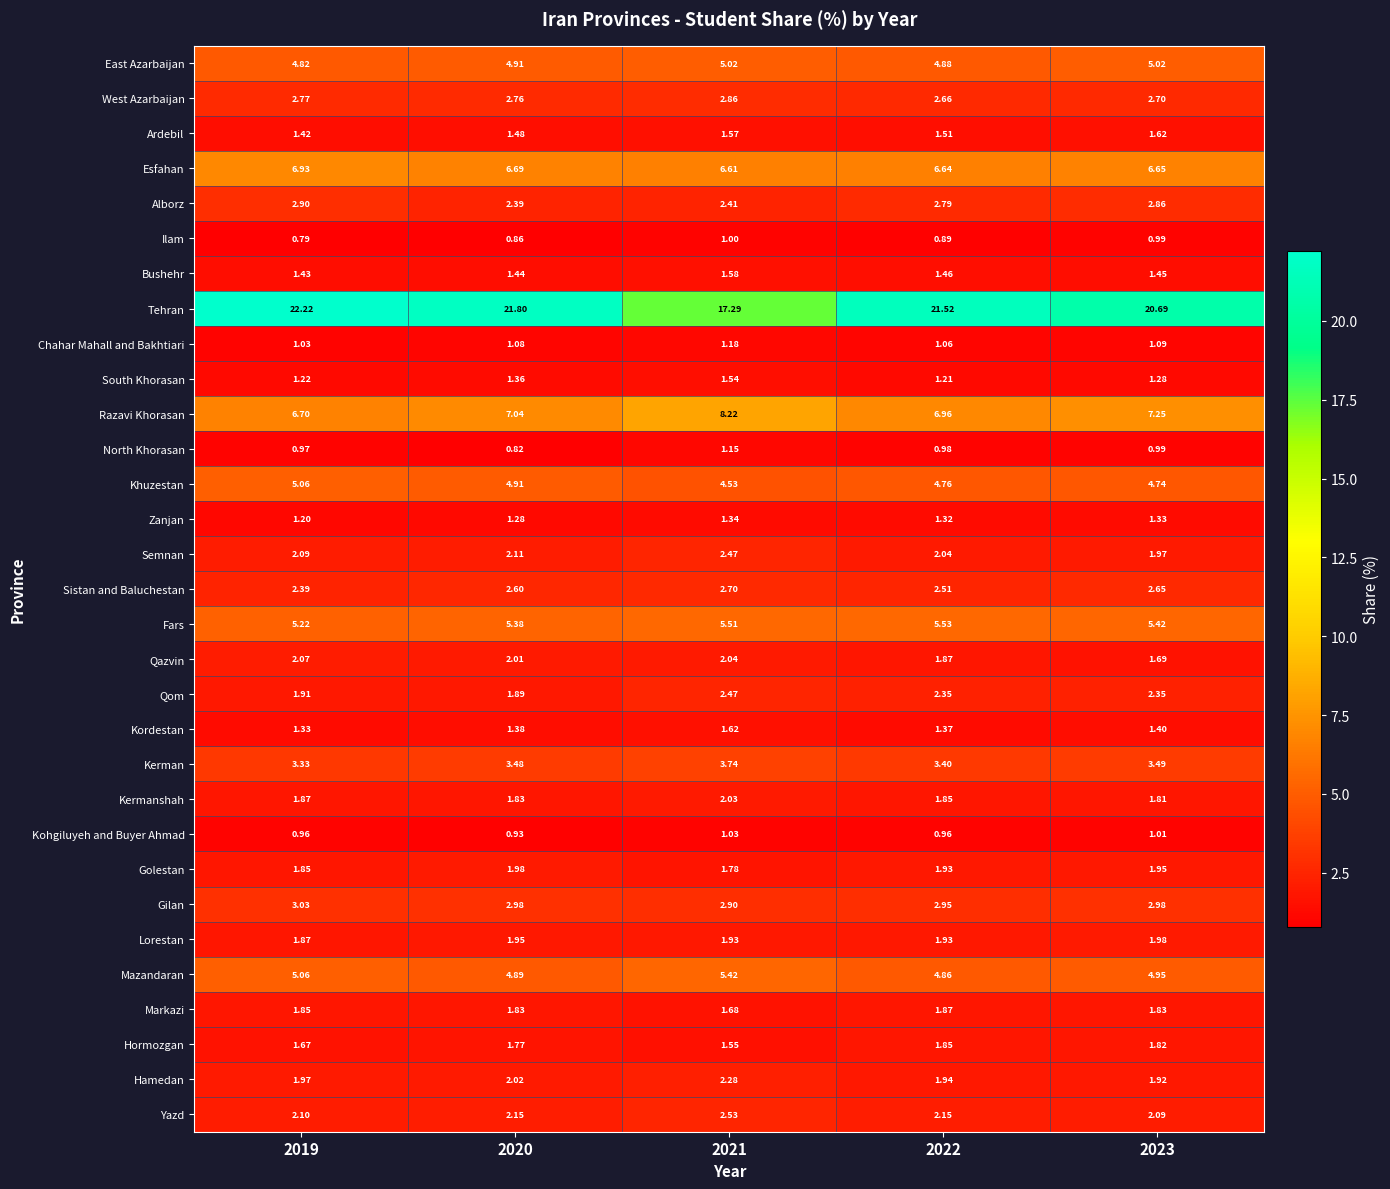

How many series are shown in this chart?

31